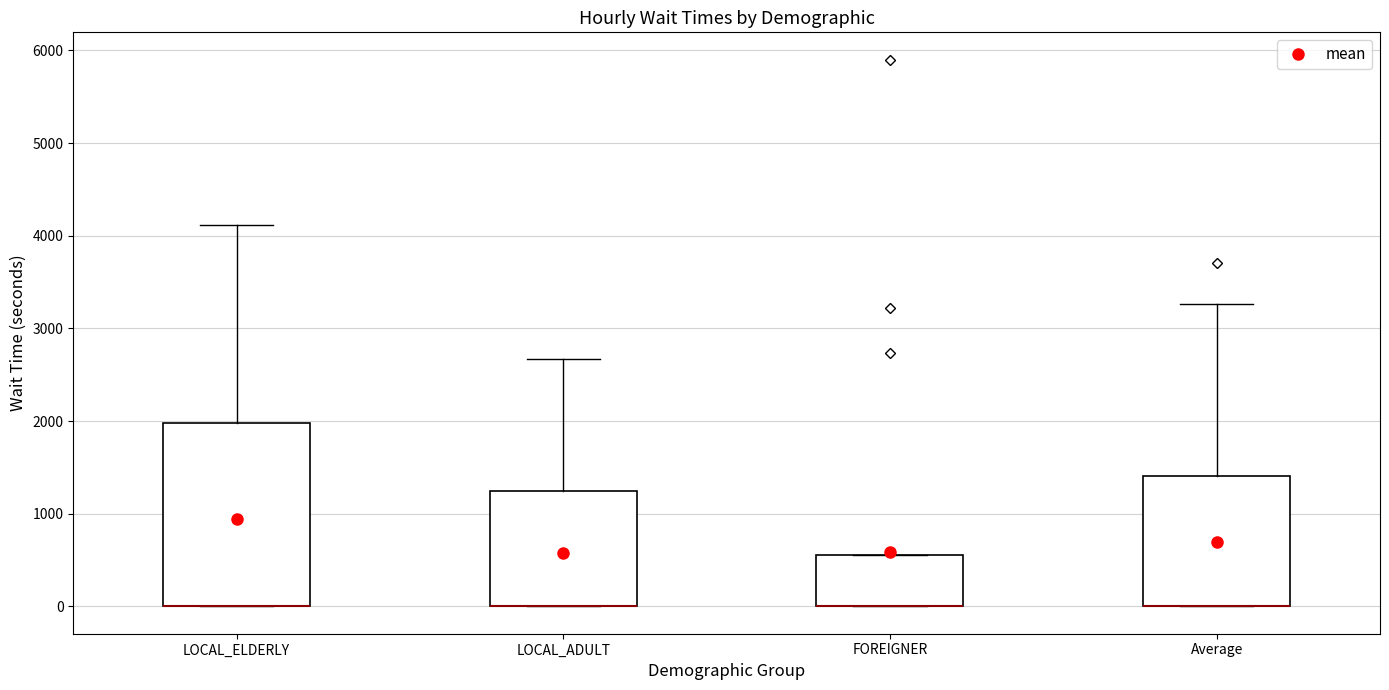

Reading left to right, read every box against the y-axis: the position of its median line, the range the box covers, and the ends of its whiskers. The values are not printed on the chart, so give them approximately, as read against the axis.

LOCAL_ELDERLY: median 0 (drawn on the box's lower edge), box 0 to 2000, whiskers 0 to 4100
LOCAL_ADULT: median 0 (drawn on the box's lower edge), box 0 to 1200, whiskers 0 to 2700
FOREIGNER: median 0 (drawn on the box's lower edge), box 0 to 600, whiskers 0 to 600
Average: median 0 (drawn on the box's lower edge), box 0 to 1400, whiskers 0 to 3300